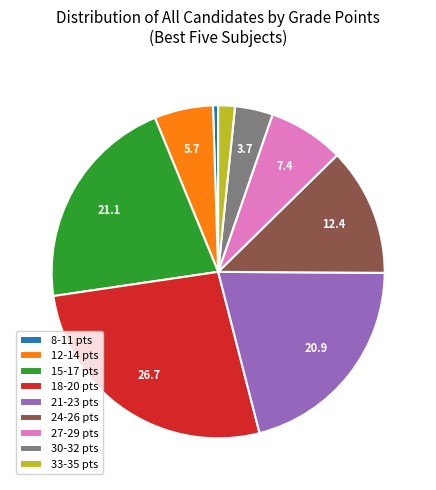

Combined, do 33-35 pts and 18-20 pts account for over 50%?

No